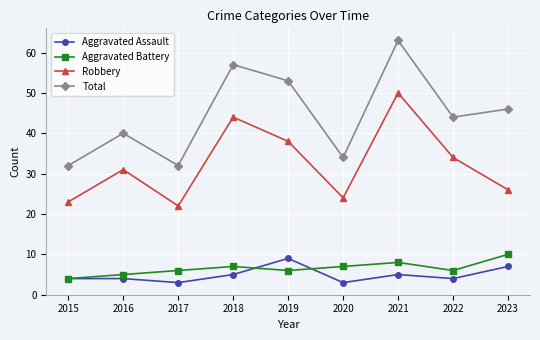

At which label does Aggravated Battery reach its peak?

2023